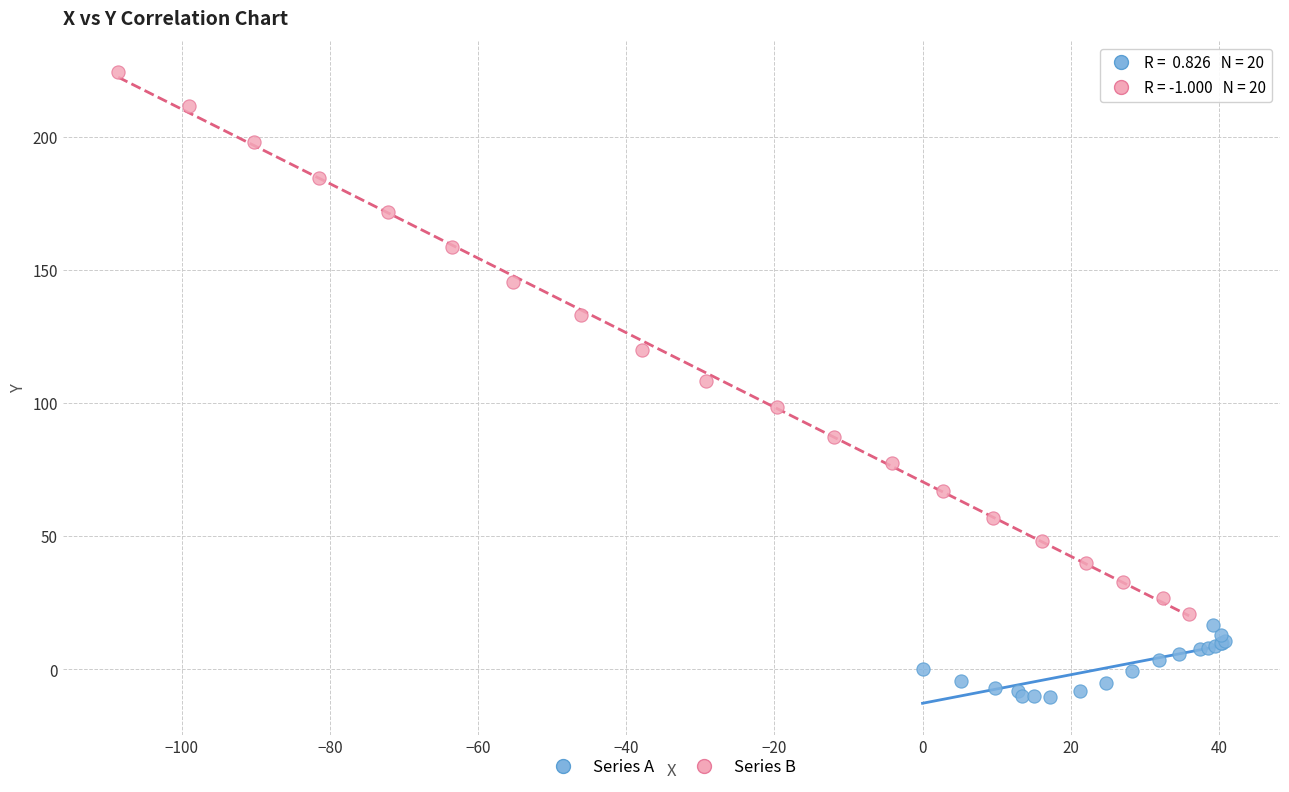

Which series has the largest Y range (max minus min)?

Series B